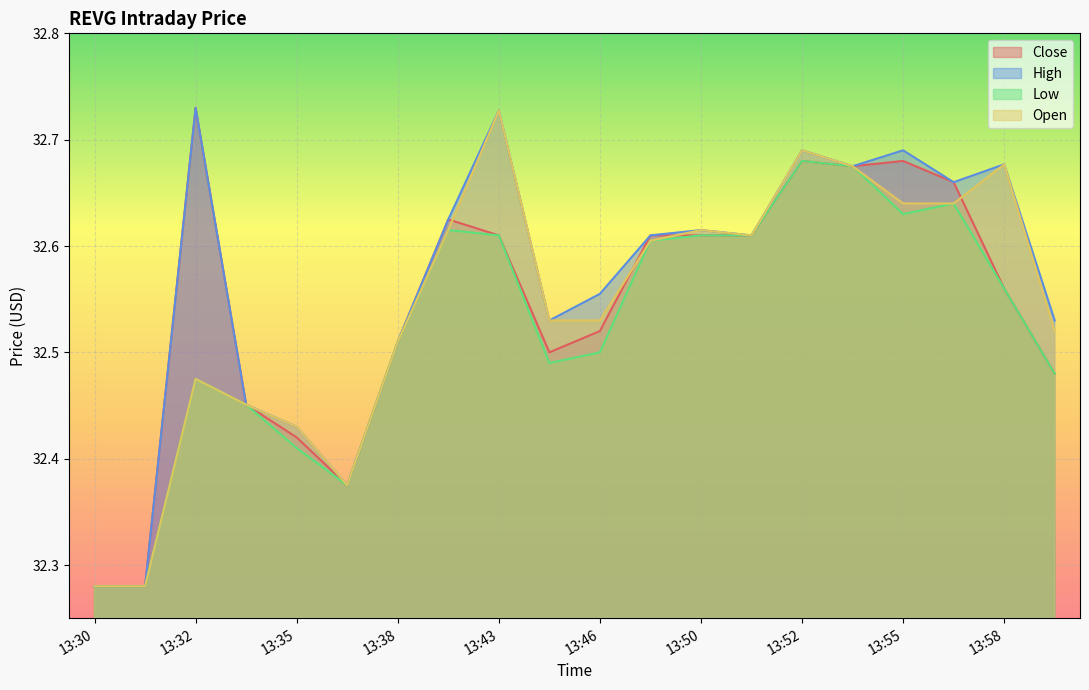

True or false: Low and Close intersect in this chart.

False